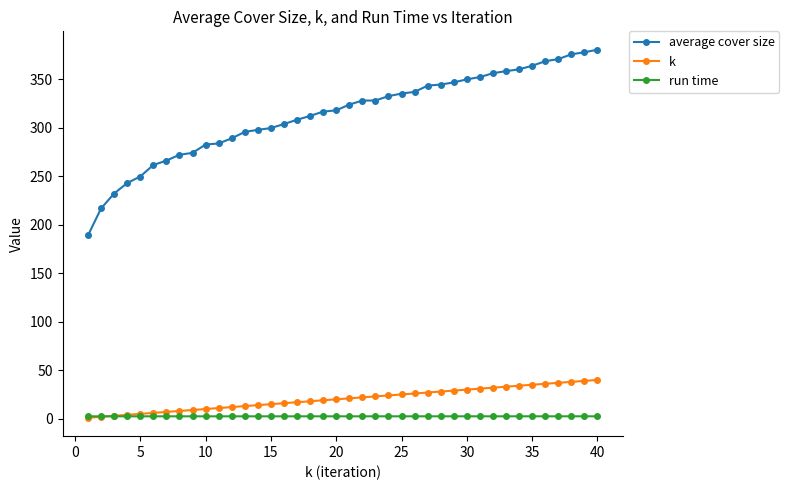

At how many categories does at least one series exceed 169?

40